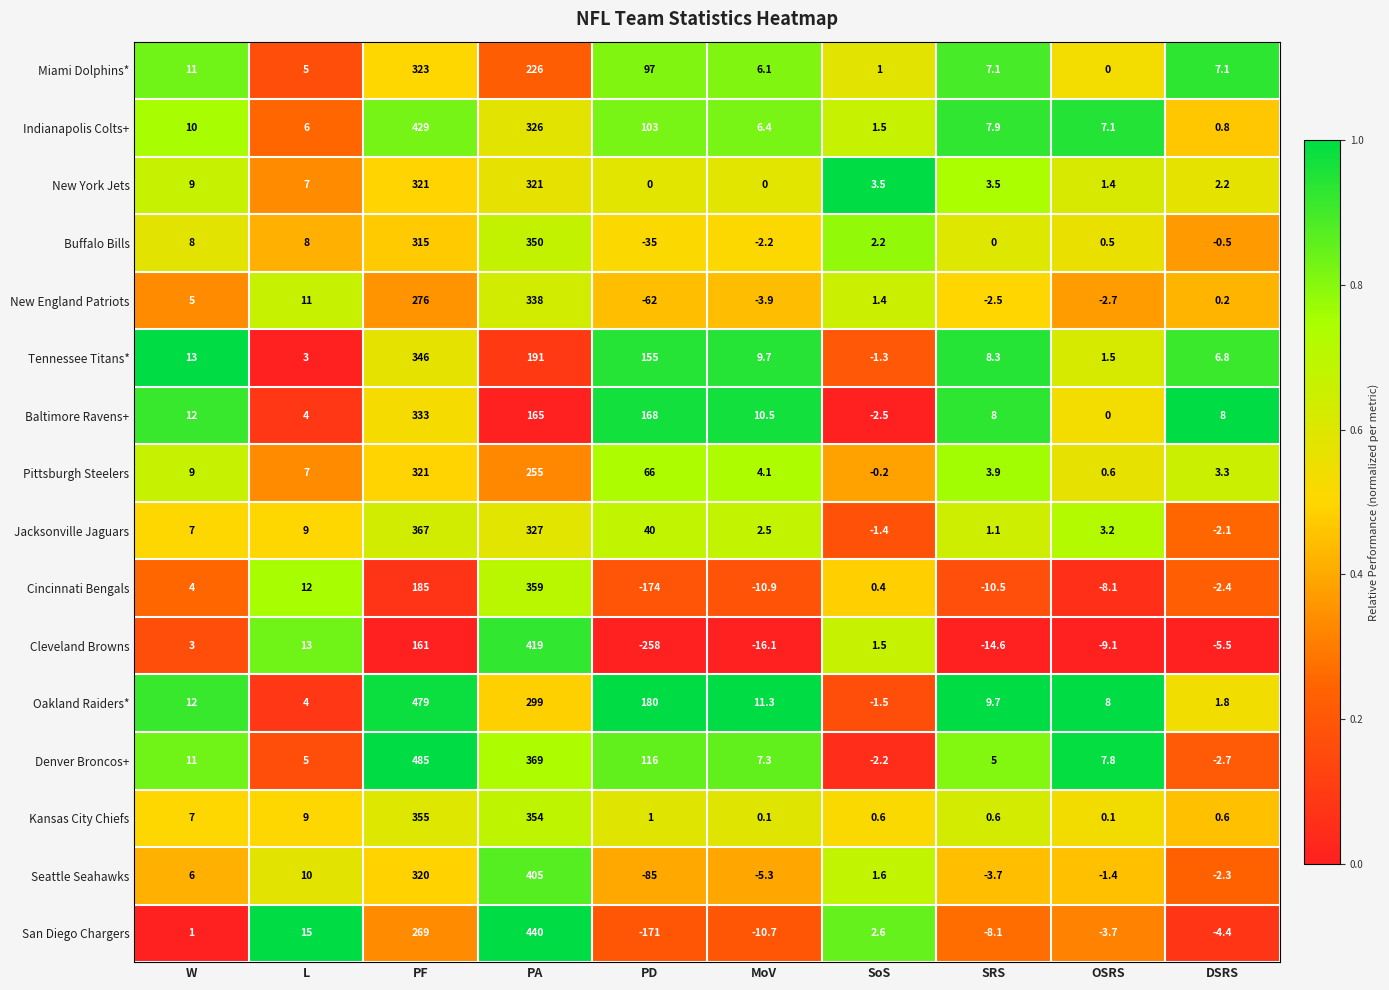

At which label is Denver Broncos+ closest to 241?

PD